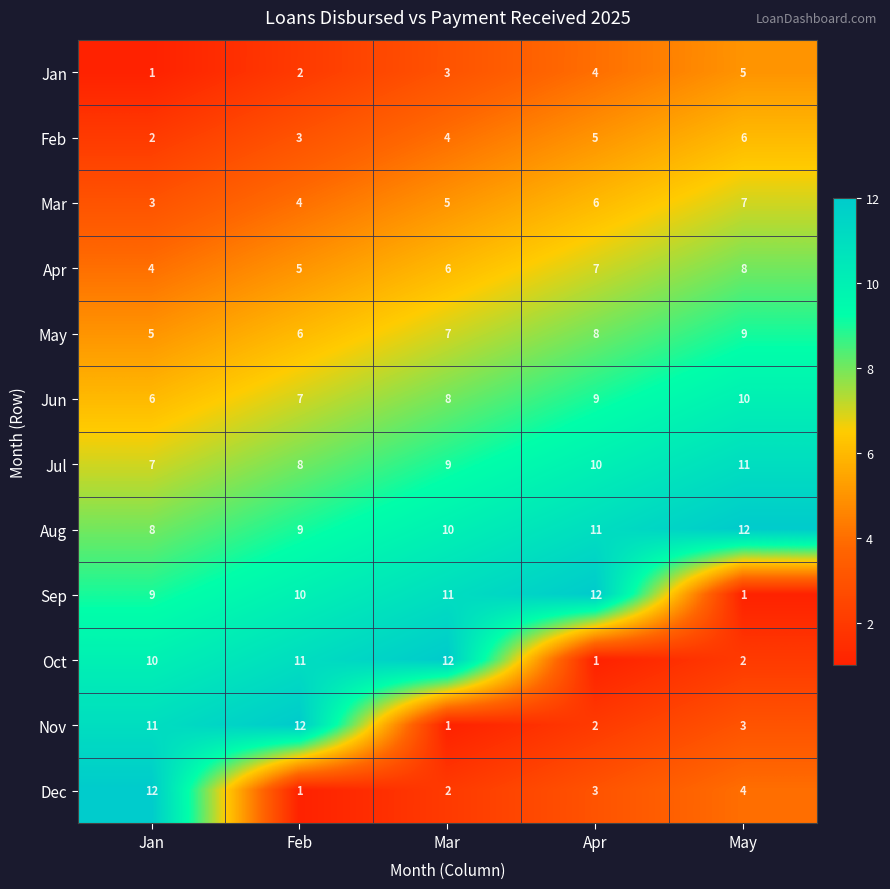

Count the Feb values in the range 3 to 5.

3